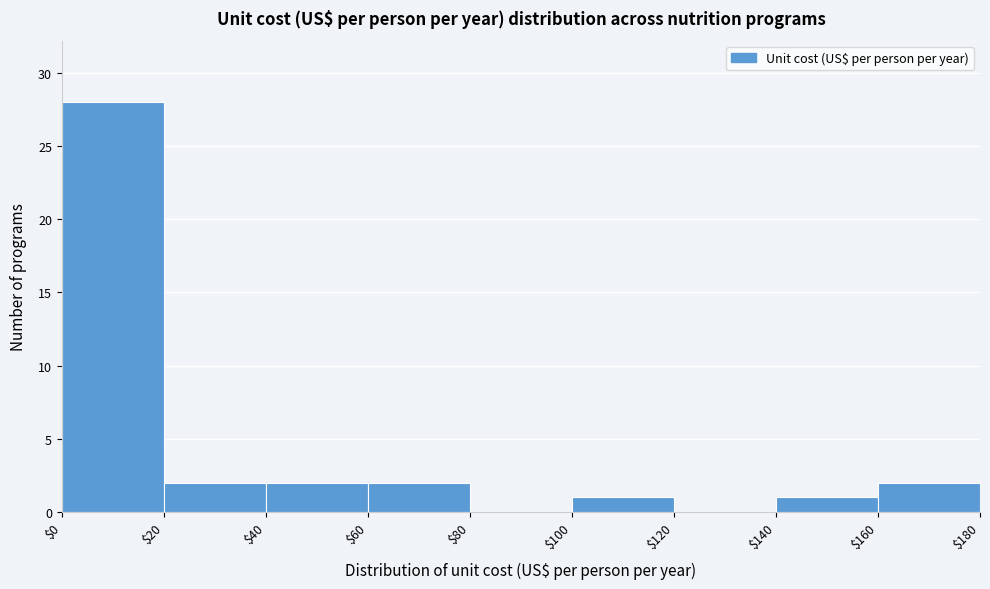

Reading left to right, list every bar in this chart as the range it spans on the x-axis followed by its height. The values are not printed on the chart, so give them approximately, as read against the axis.

$0 to $20: 28
$20 to $40: 2
$40 to $60: 2
$60 to $80: 2
$80 to $100: 0
$100 to $120: 1
$120 to $140: 0
$140 to $160: 1
$160 to $180: 2